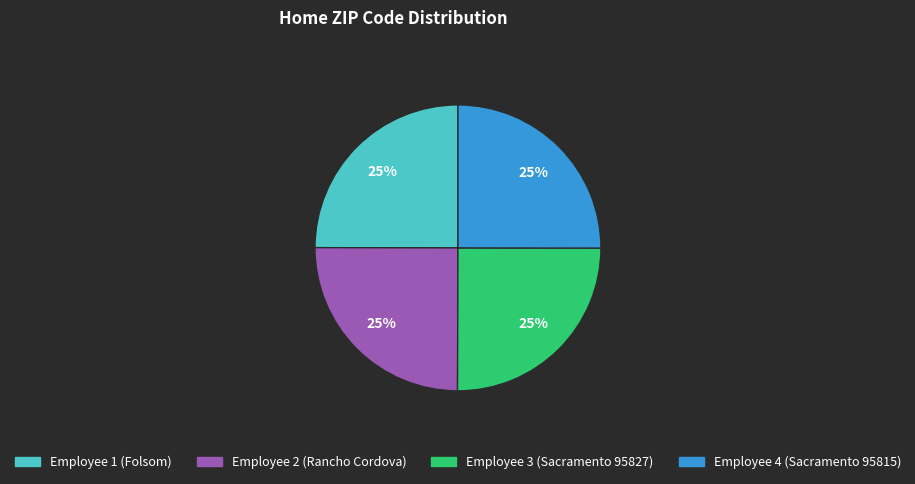

To the nearest percent, what portion does Employee 4 (Sacramento 95815) represent?

25%